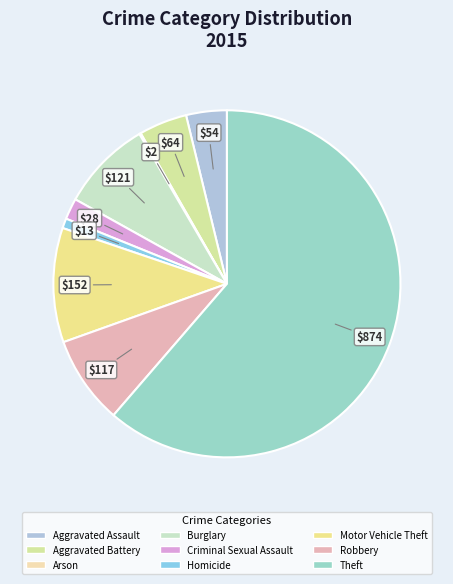

Combined, do Aggravated Assault and Homicide account for over 50%?

No